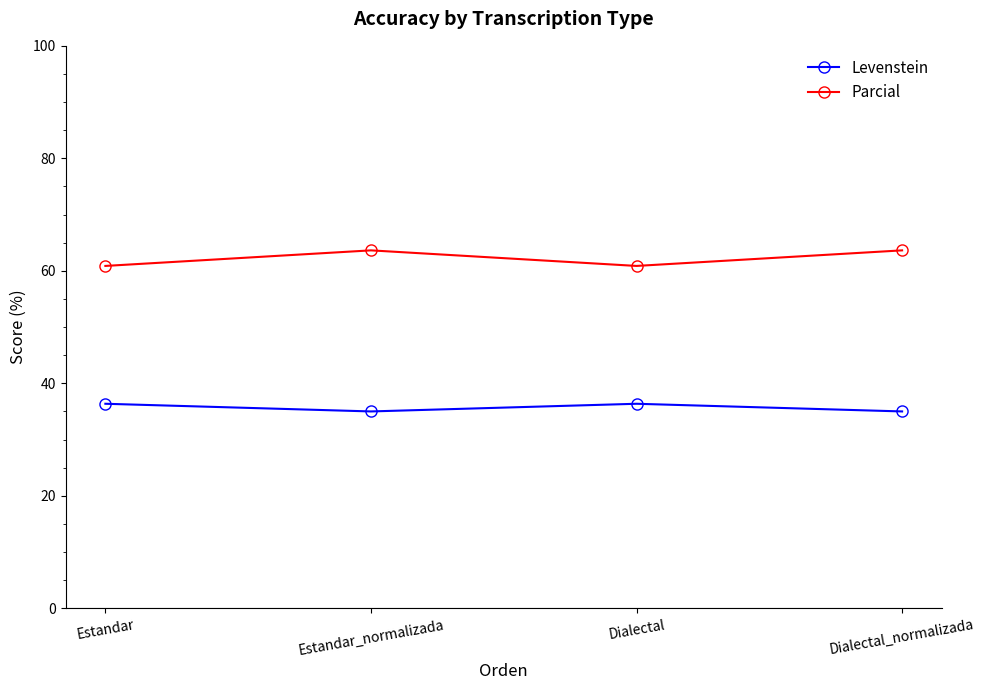

True or false: Levenstein and Parcial intersect in this chart.

False